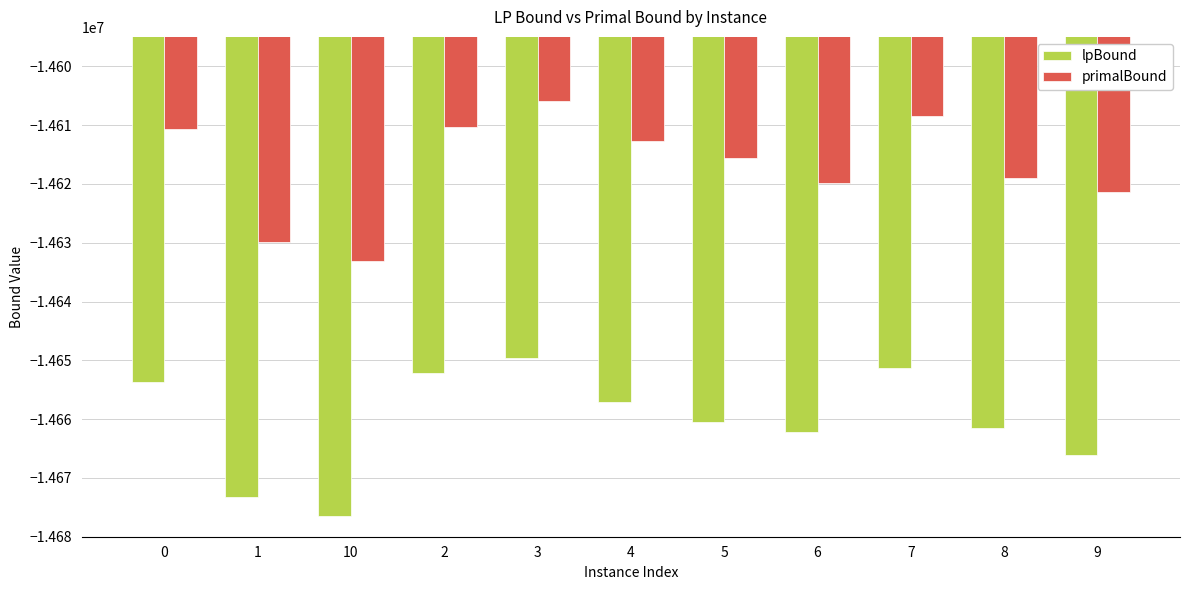

How many values in the primalBound series exceed -14615653?

5